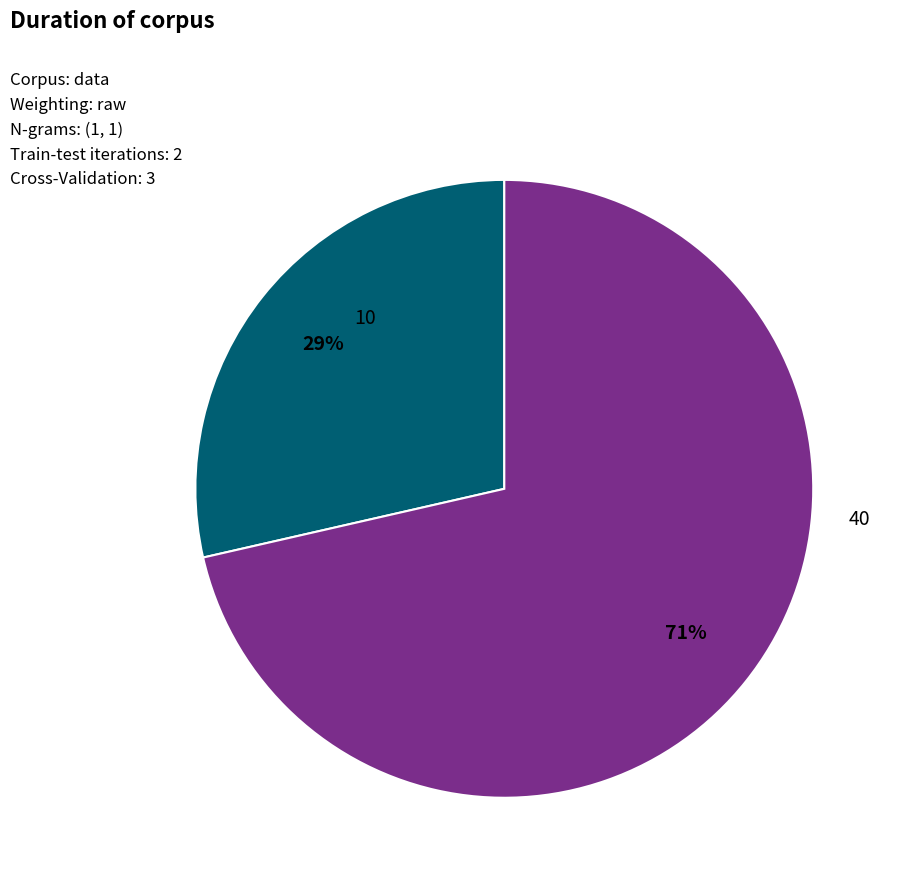

To the nearest percent, what is the average slice percentage?

50%